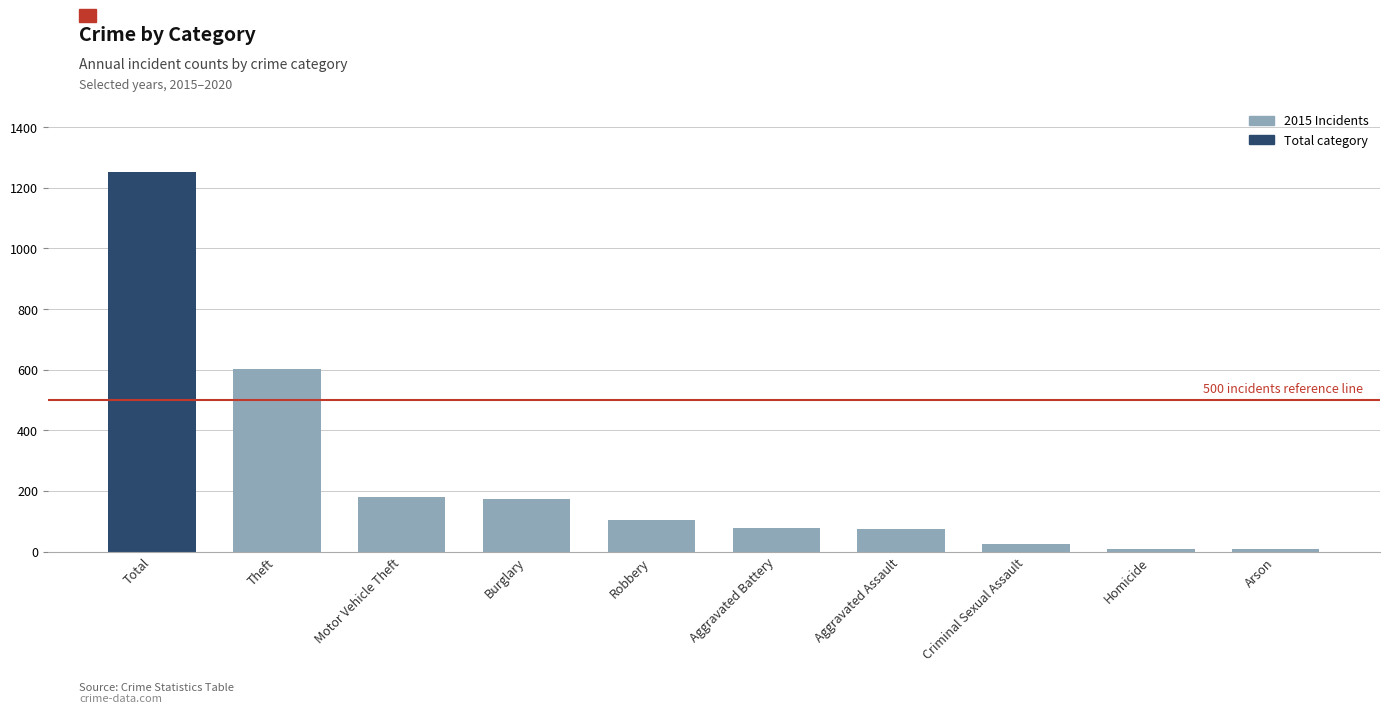

What is the change in value from Robbery to Arson?

-95